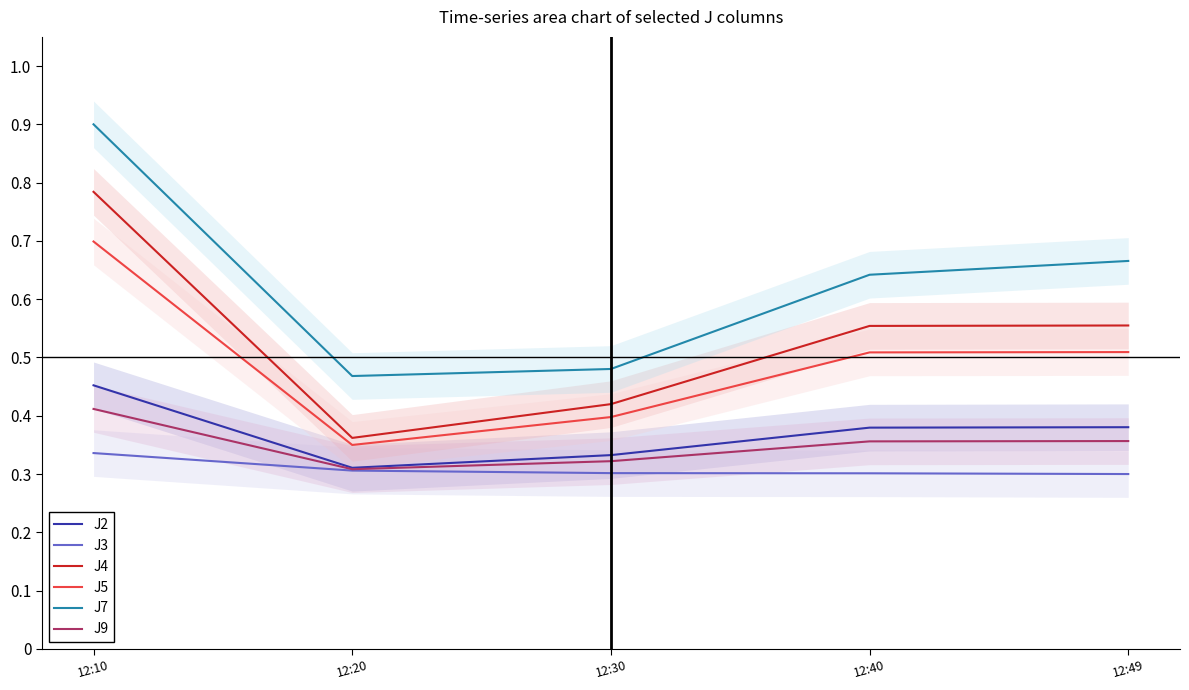

True or false: J5 and J2 intersect in this chart.

False